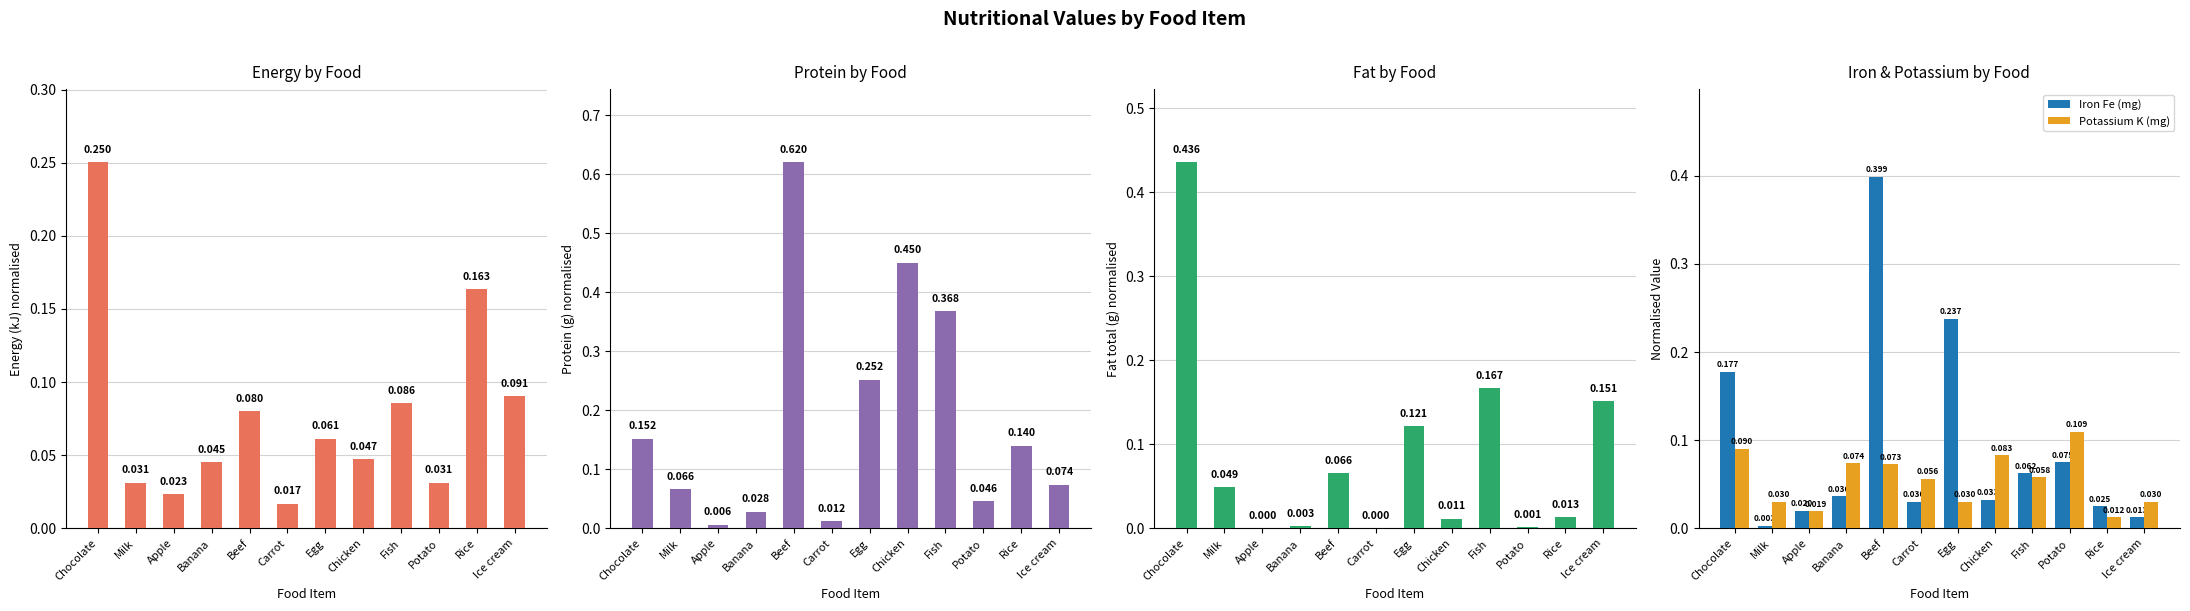

How many groups of bars are there?

12